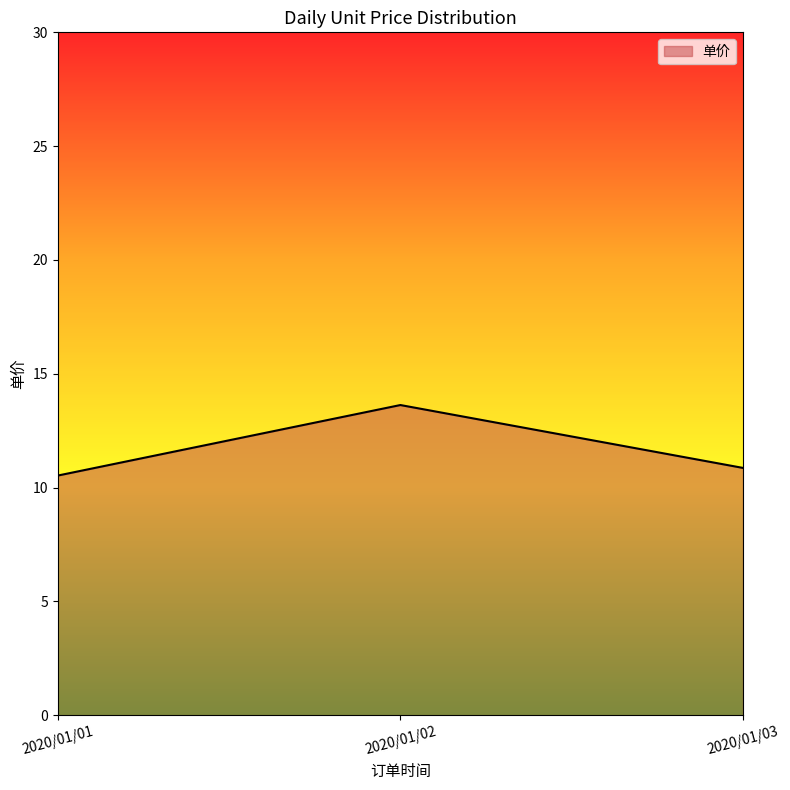

What is the minimum value shown in the chart?

10.5